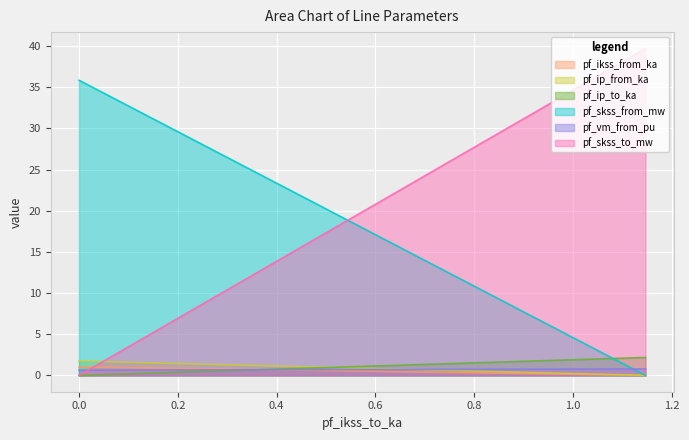

Rank the series by their maximum value, from highest to lowest.

pf_skss_to_mw, pf_skss_from_mw, pf_ip_to_ka, pf_ip_from_ka, pf_ikss_from_ka, pf_vm_from_pu